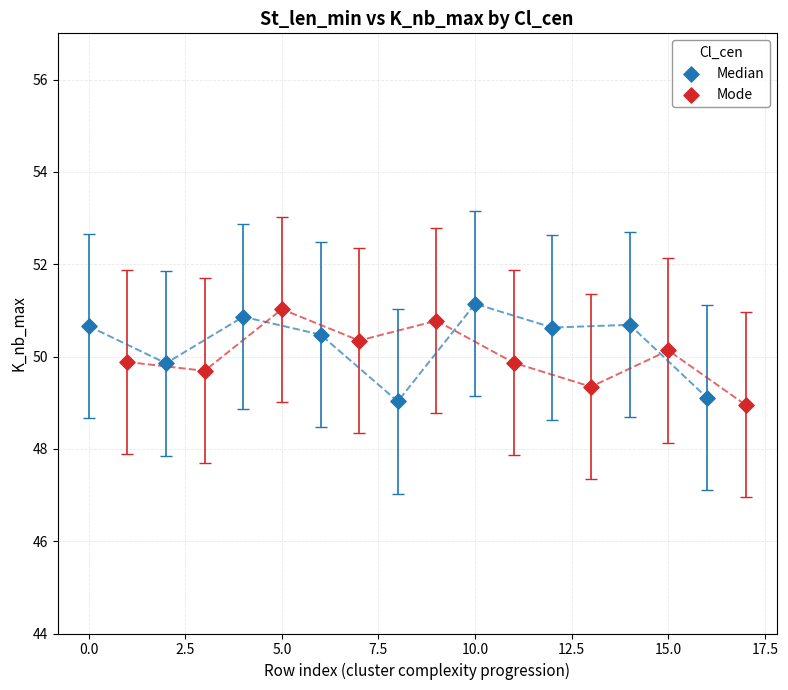

What are all the series names shown in the legend?

Median, Mode